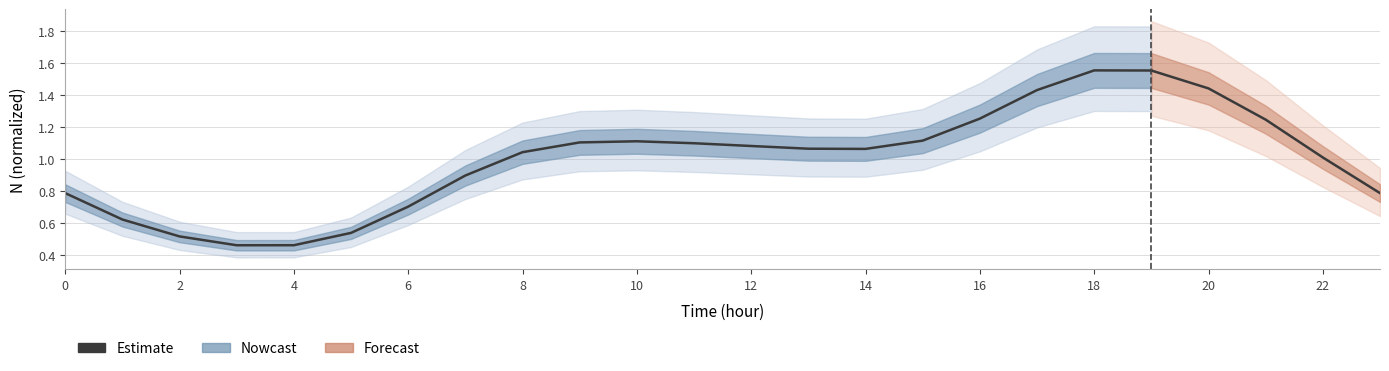

Does the chart display data point markers on the line(s)?

No